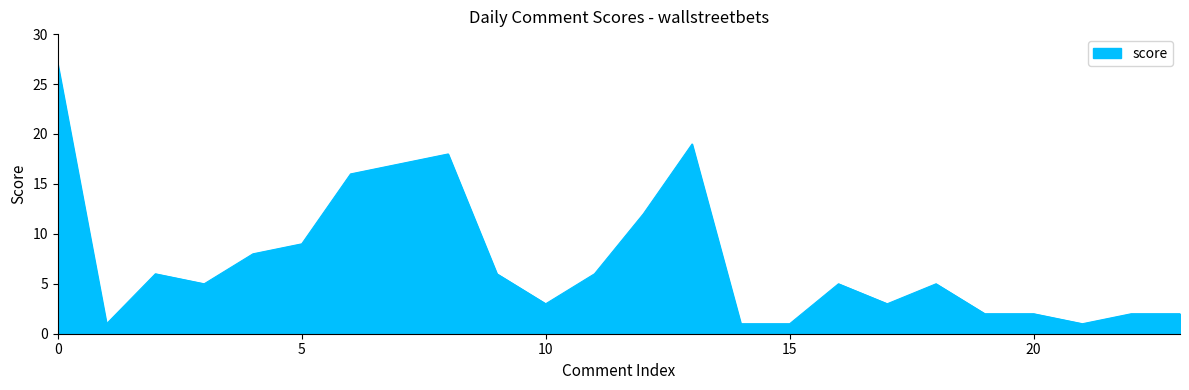

What is the difference between the maximum and minimum values?

26